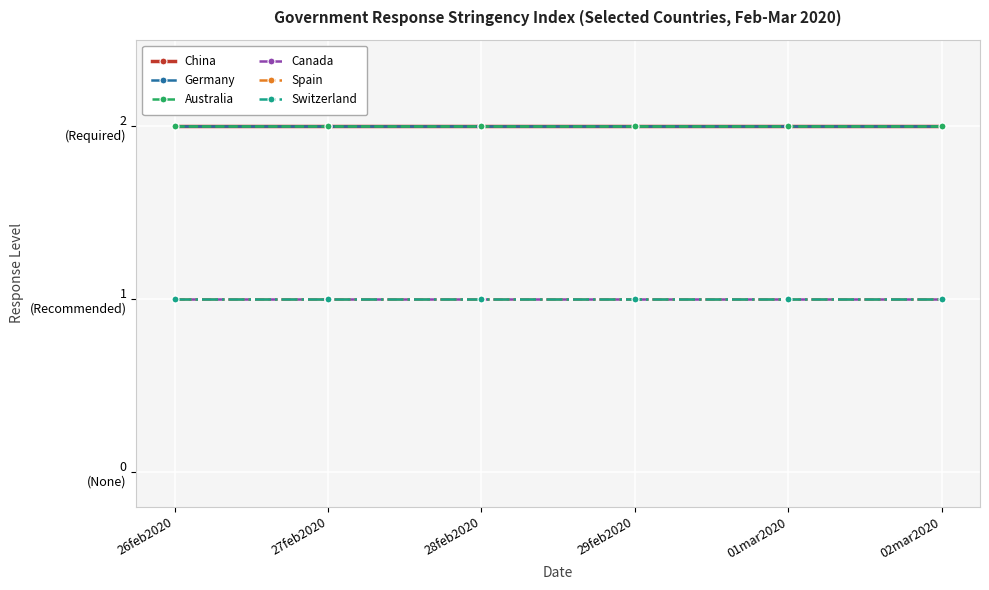

True or false: Spain has more than 1 points higher than both neighbors.

False